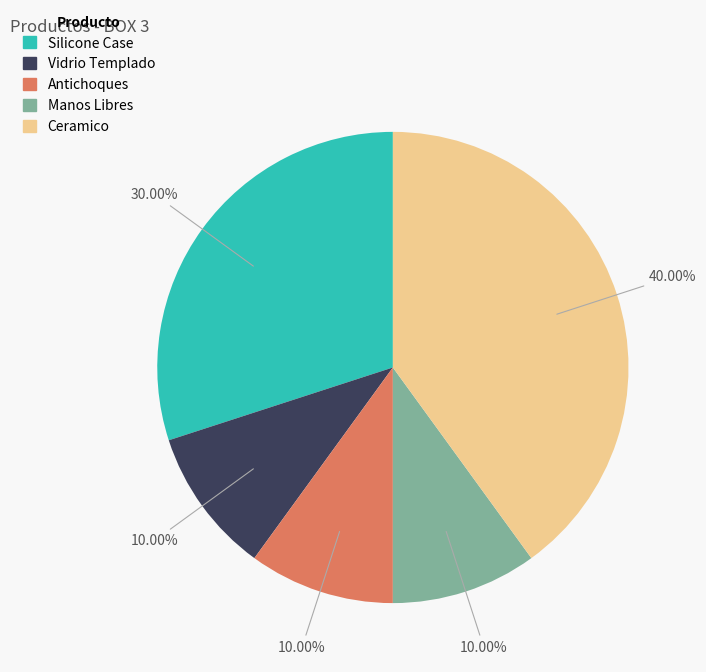

Which category has the biggest portion of the pie?

Ceramico